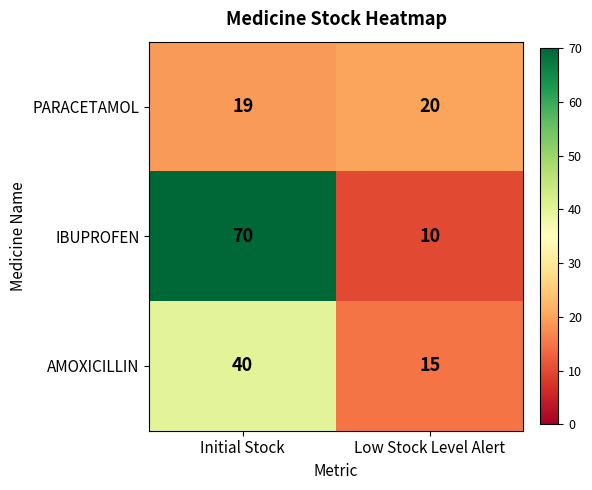

Rank the series by their maximum value, from highest to lowest.

IBUPROFEN, AMOXICILLIN, PARACETAMOL